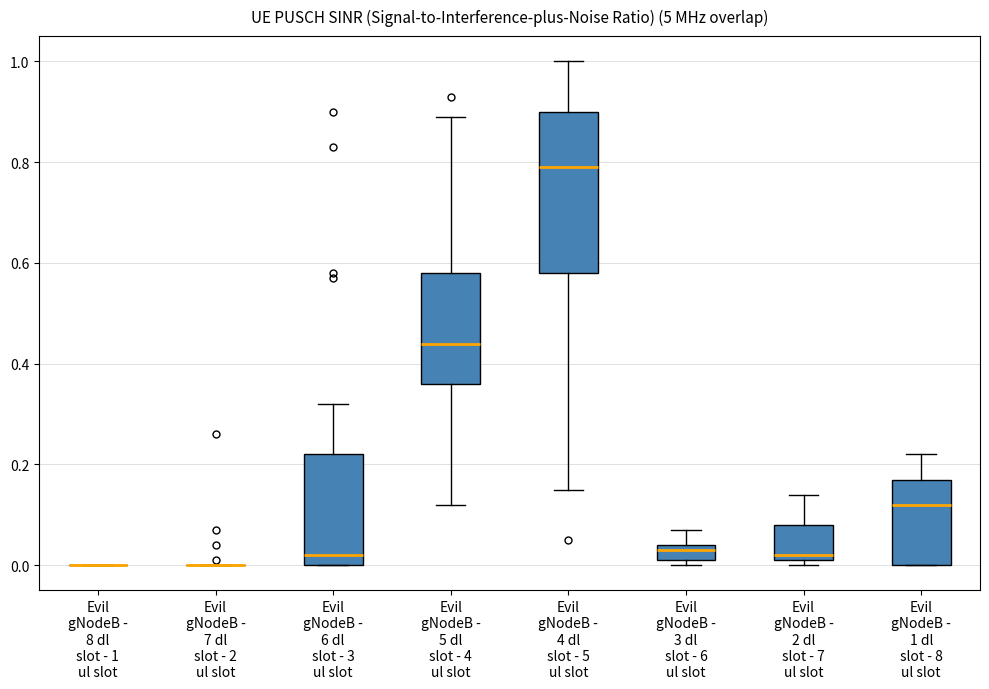

Reading left to right, read every box against the y-axis: the position of its median line, the range the box covers, and the ends of its whiskers. The values are not printed on the chart, so give them approximately, as read against the axis.

Evil gNodeB - 8 dl slot - 1 ul slot: box collapsed to a line at 0.00, whiskers 0.00 to 0.00
Evil gNodeB - 7 dl slot - 2 ul slot: box collapsed to a line at 0.00, whiskers 0.00 to 0.00
Evil gNodeB - 6 dl slot - 3 ul slot: median 0.02, box 0.00 to 0.22, whiskers 0.00 to 0.32
Evil gNodeB - 5 dl slot - 4 ul slot: median 0.44, box 0.36 to 0.58, whiskers 0.12 to 0.90
Evil gNodeB - 4 dl slot - 5 ul slot: median 0.80, box 0.58 to 0.90, whiskers 0.16 to 1.00
Evil gNodeB - 3 dl slot - 6 ul slot: median 0.04 (just below the box's upper edge), box 0.02 to 0.04, whiskers 0.00 to 0.08
Evil gNodeB - 2 dl slot - 7 ul slot: median 0.02 (just above the box's lower edge), box 0.02 to 0.08, whiskers 0.00 to 0.14
Evil gNodeB - 1 dl slot - 8 ul slot: median 0.12, box 0.00 to 0.18, whiskers 0.00 to 0.22